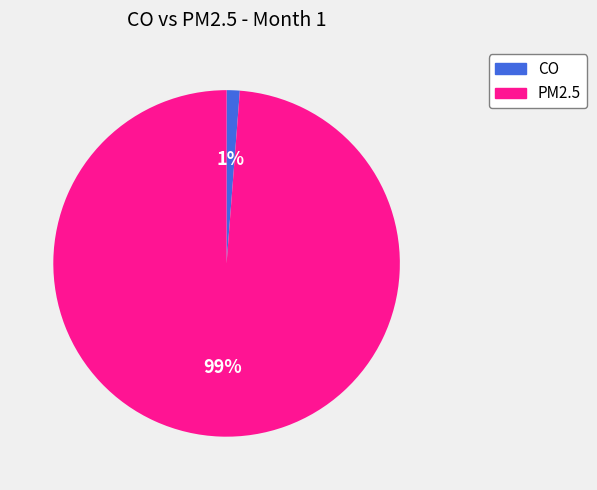

Do CO and PM2.5 together represent more than half of the pie?

Yes